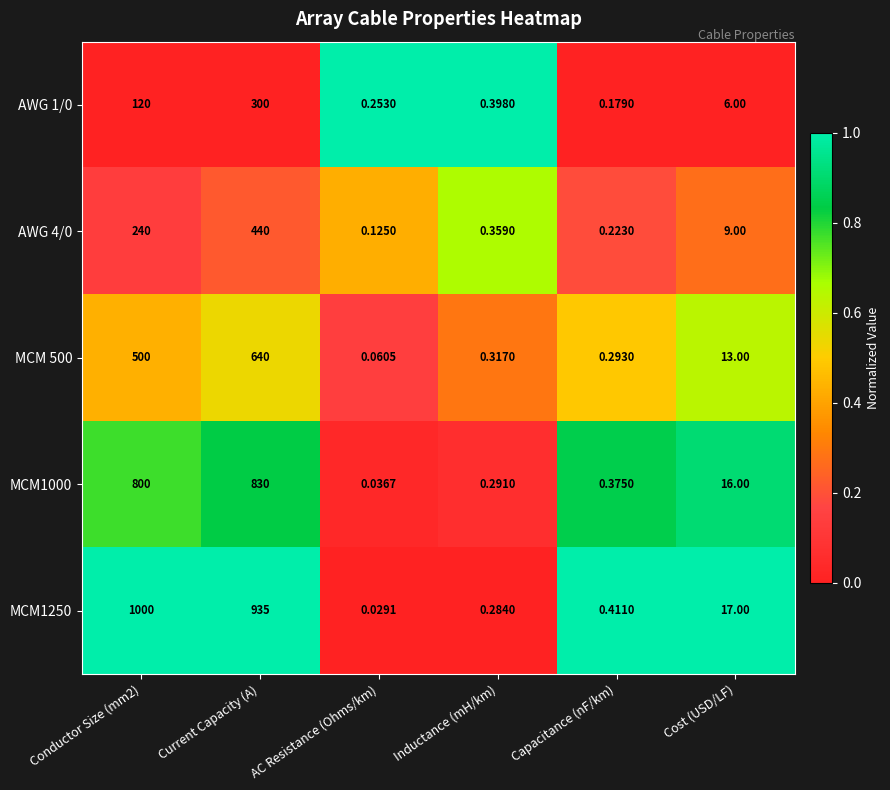

Which category has the lowest value in the MCM1000 series?

AC Resistance (Ohms/km)